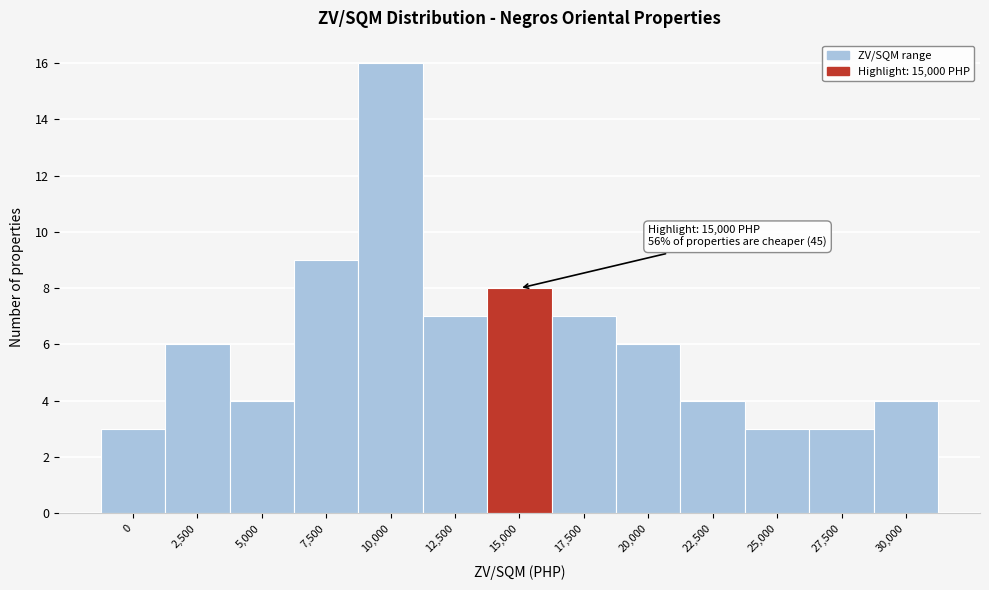

Reading right to left, what are all the values shown in this chart?

4	3	3	4	6	7	8	7	16	9	4	6	3